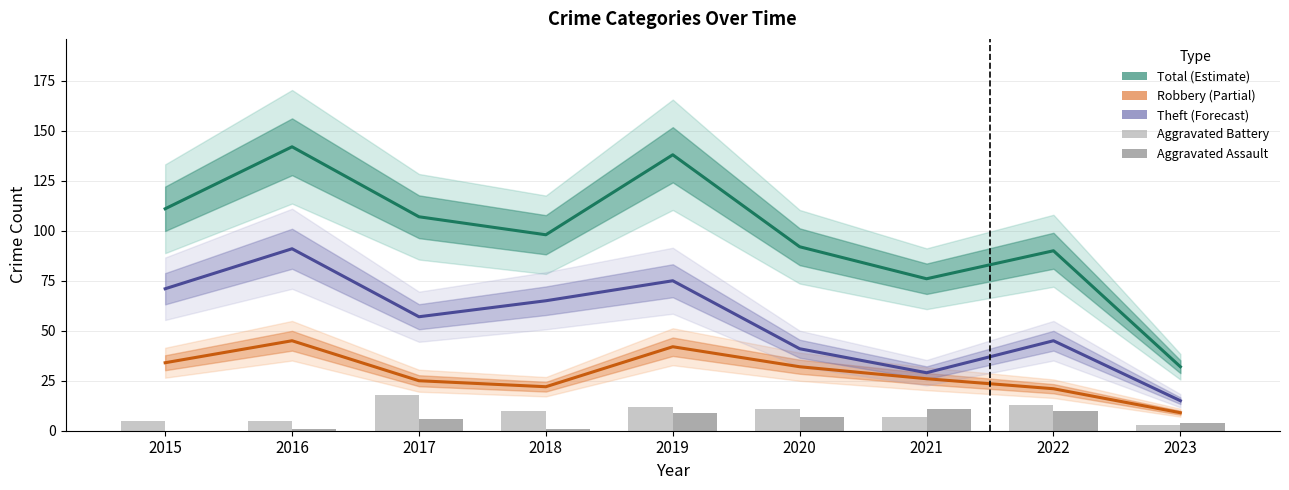

List the labels in order of Theft (Forecast) value, largest first.

2016, 2019, 2015, 2018, 2017, 2022, 2020, 2021, 2023